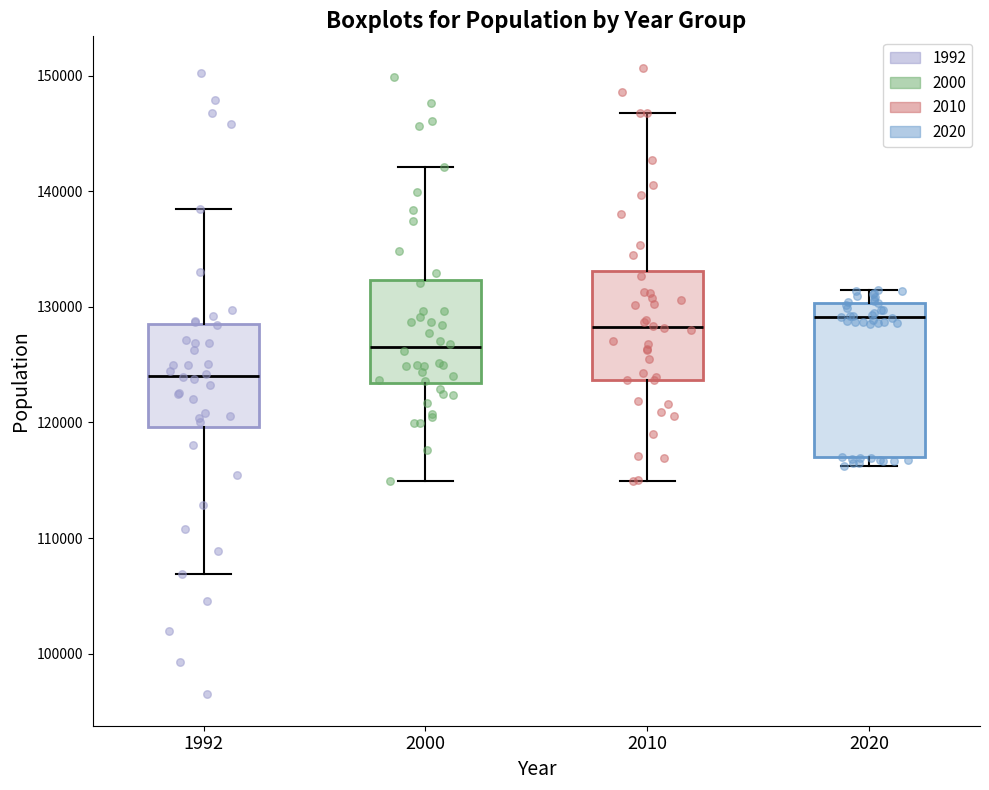

Reading left to right, transcribe this box plot: for each box, give where its median line is, the range the box spans, and where its two whiskers end, as read against the y-axis. The values are not printed on the chart, so give them approximately, as read against the axis.

1992: median 124000, box 120000 to 129000, whiskers 107000 to 138000
2000: median 126000, box 123000 to 132000, whiskers 115000 to 142000
2010: median 128000, box 124000 to 133000, whiskers 115000 to 147000
2020: median 129000, box 117000 to 130000, whiskers 116000 to 131000